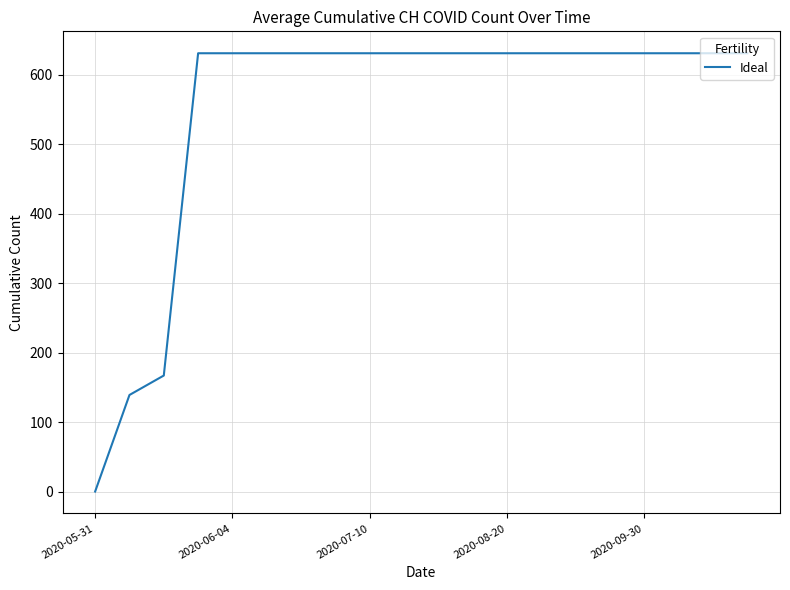

How many lines are shown in the chart?

1